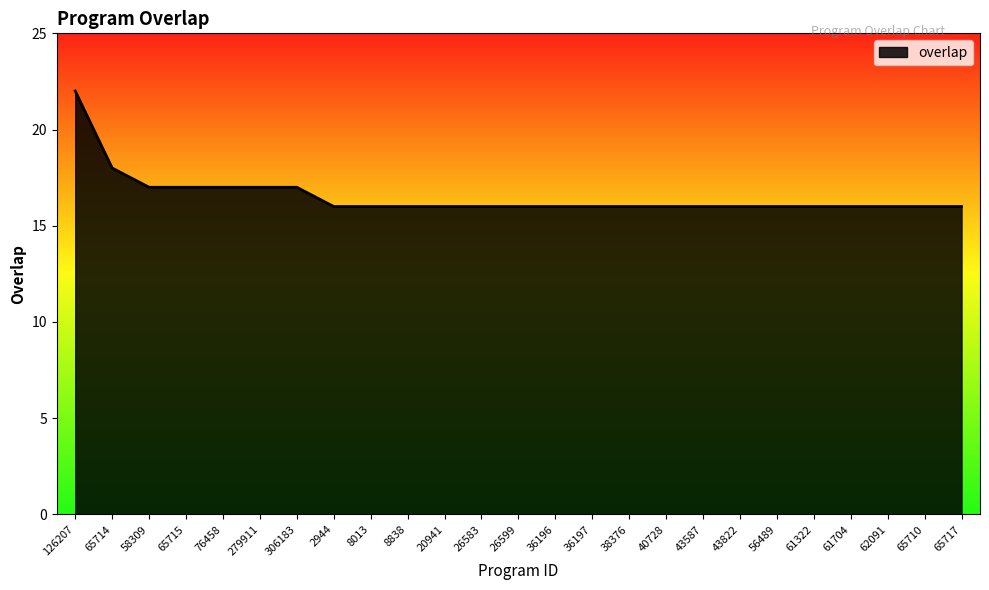

What is the difference between the maximum and second lowest values?

6